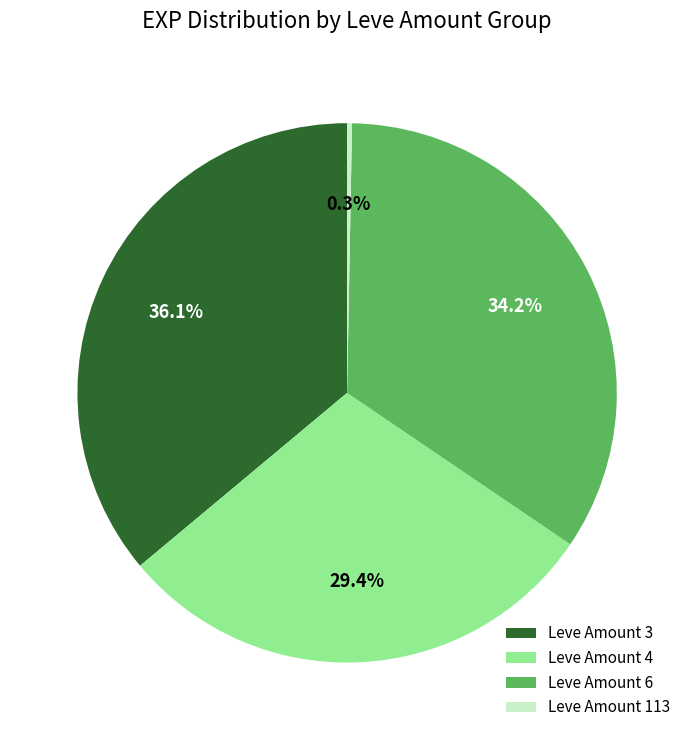

To the nearest percent, what is the combined percentage of Leve Amount 113 and Leve Amount 6?

34%